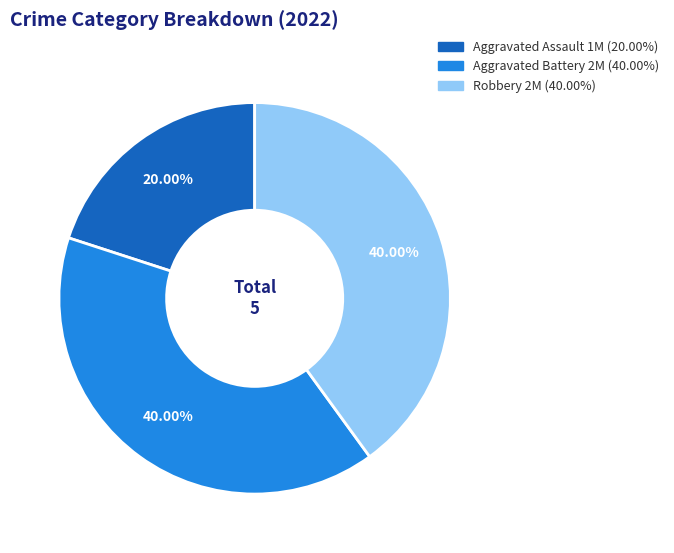

To the nearest percent, what is the average slice percentage?

33%